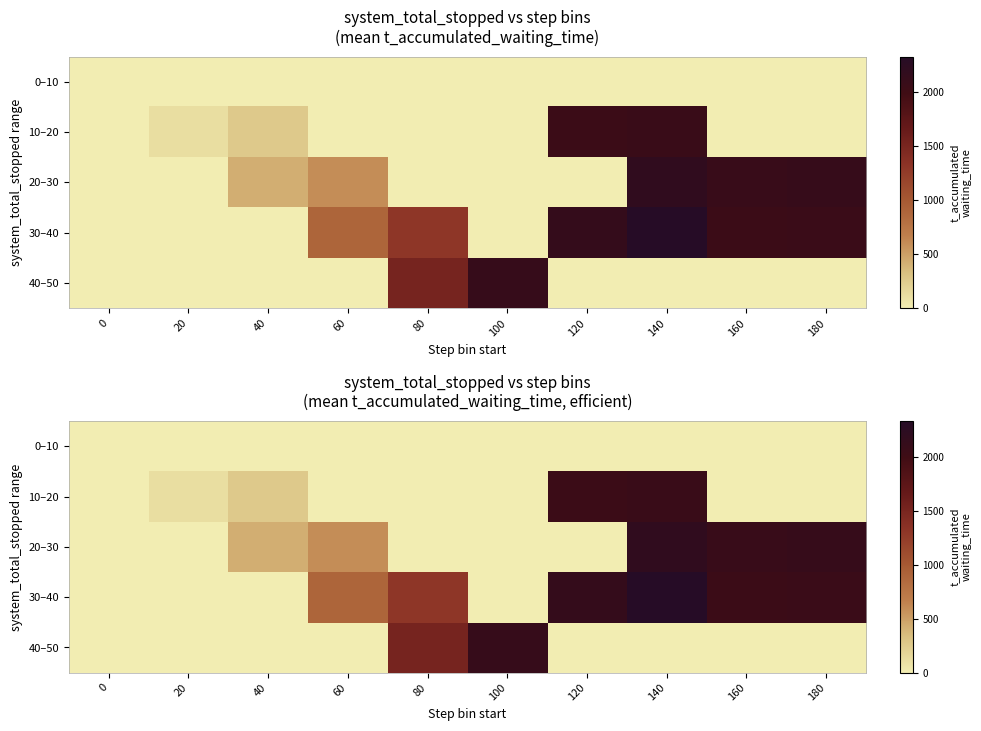

List the labels in order of 30–40 value, largest first.

140, 120, 180, 160, 80, 60, 0, 20, 40, 100